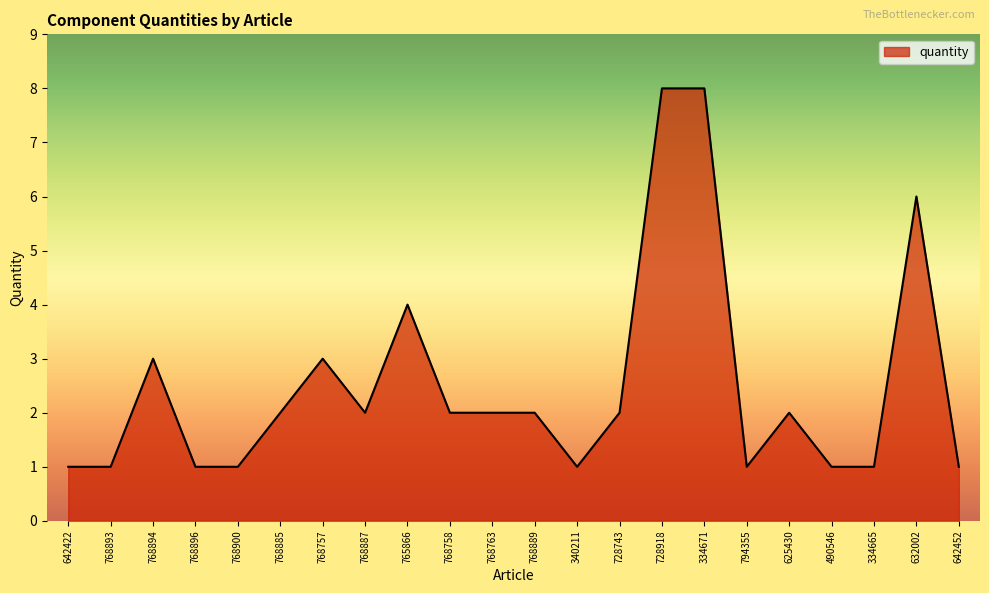

What is the change in value from 768894 to 768887?

-1